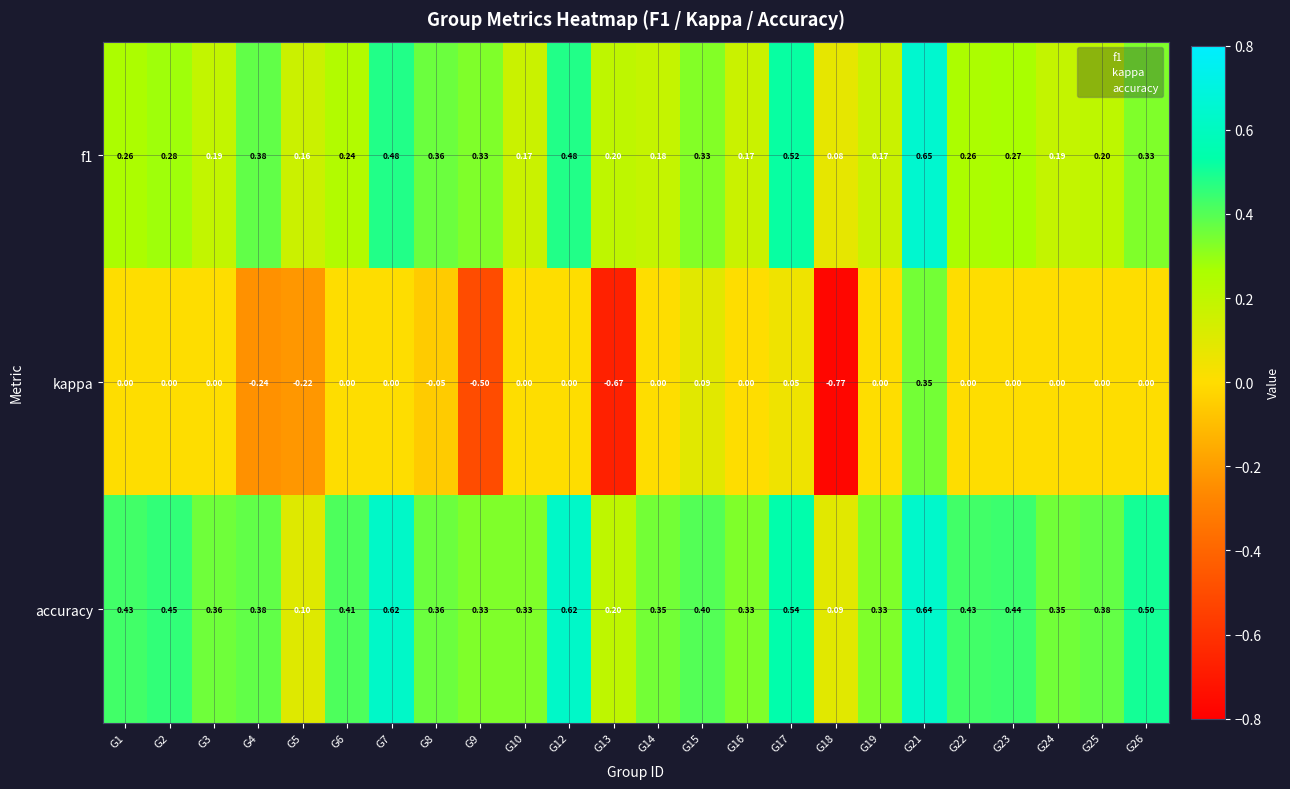

Between G1 and G19, which series saw the biggest shift?

accuracy